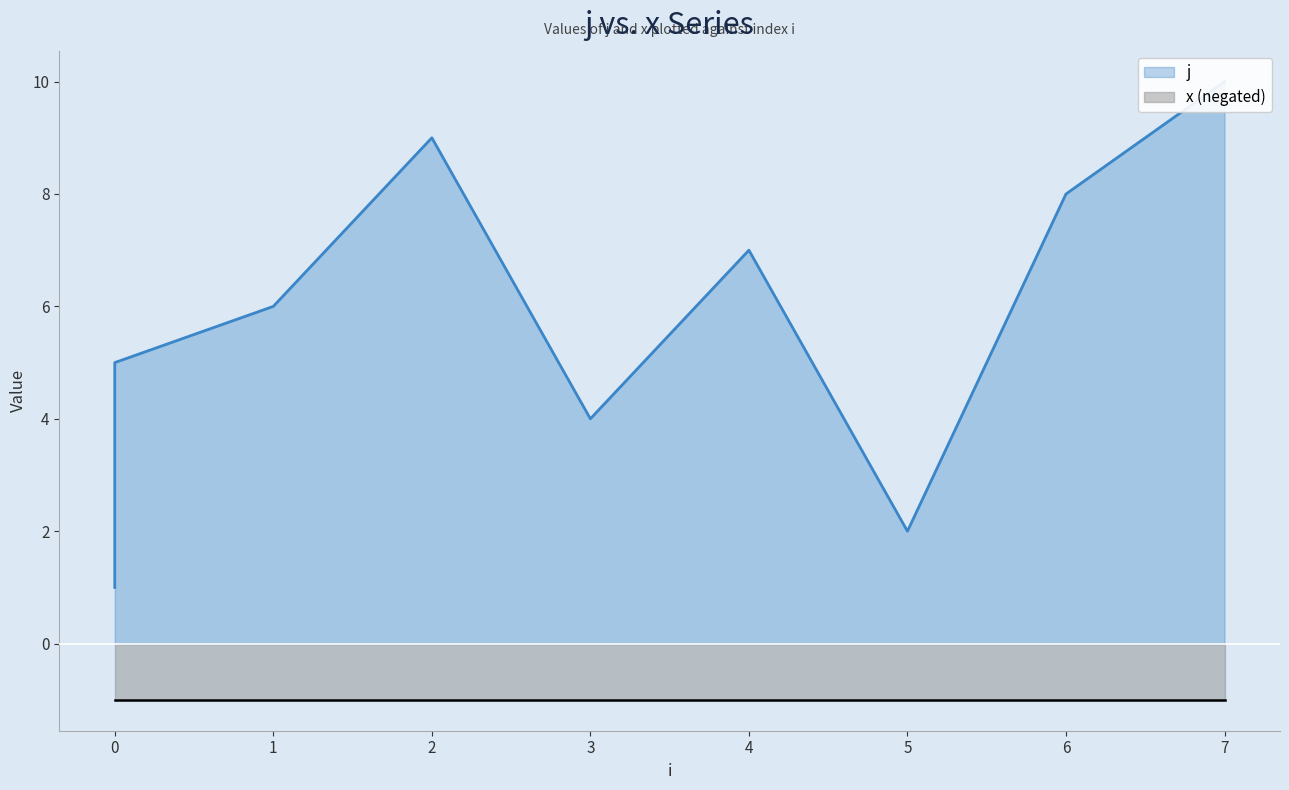

How many interior local peaks (higher than both neighbors) does the data have?

2